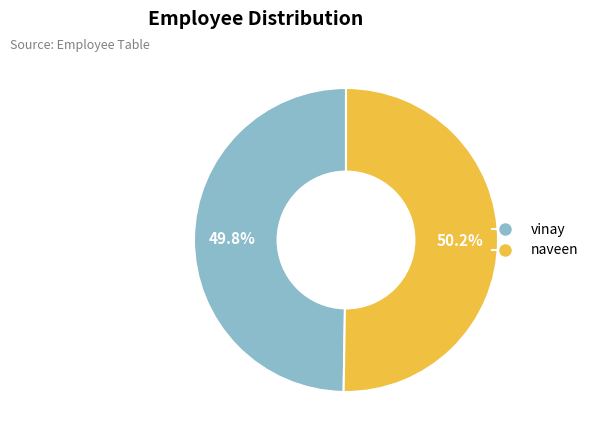

How many segments does this pie chart have?

2